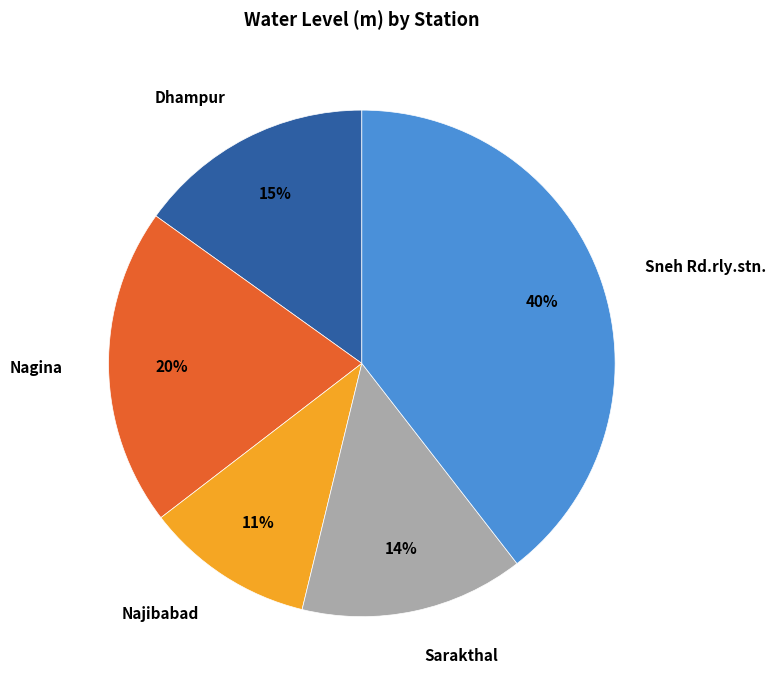

Is Dhampur the majority of the pie?

No